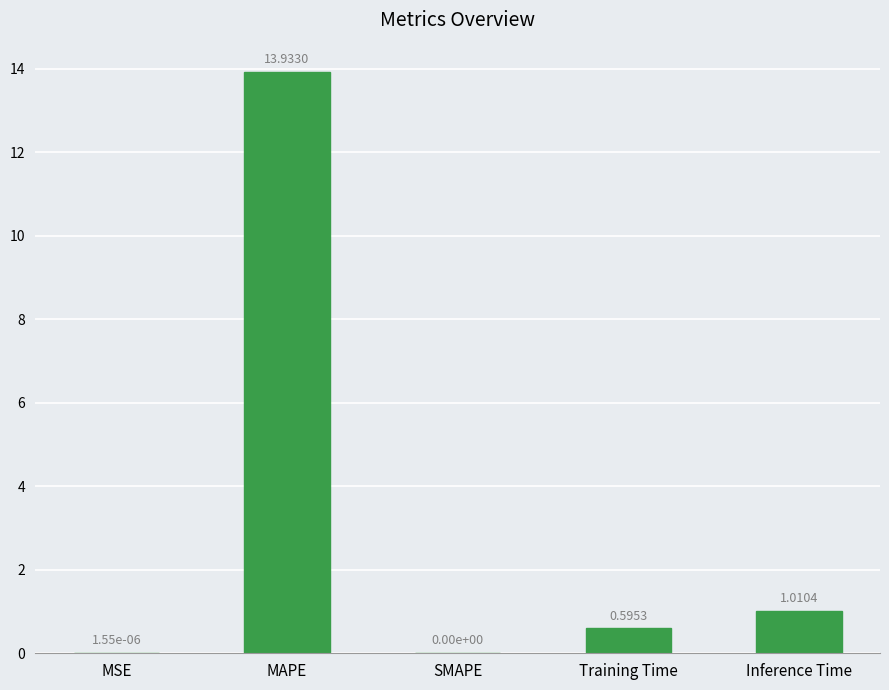

What is the sum of all values?

15.5